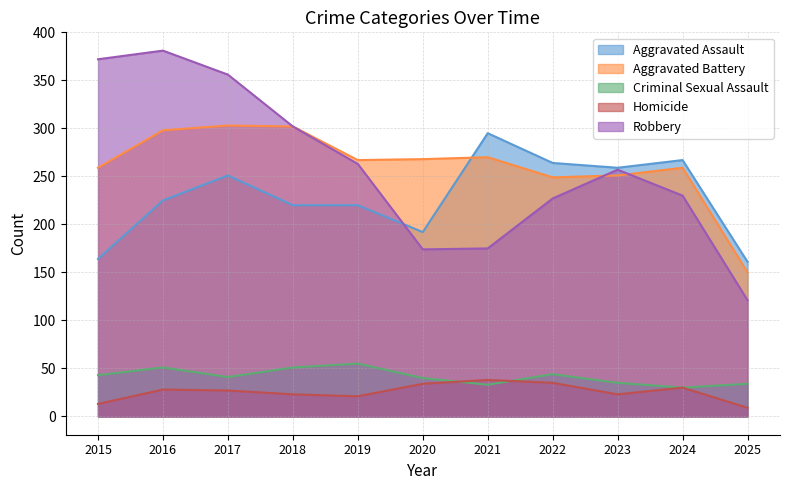

What is the sum of all Criminal Sexual Assault values?

457